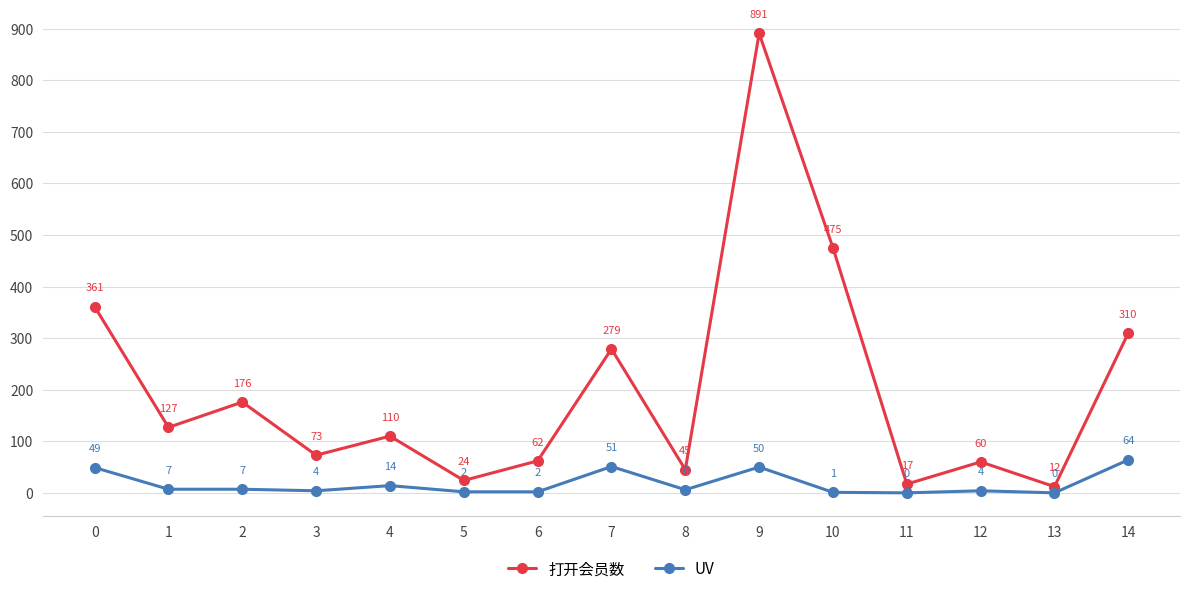

Between 8 and 10, which series saw the biggest shift?

打开会员数